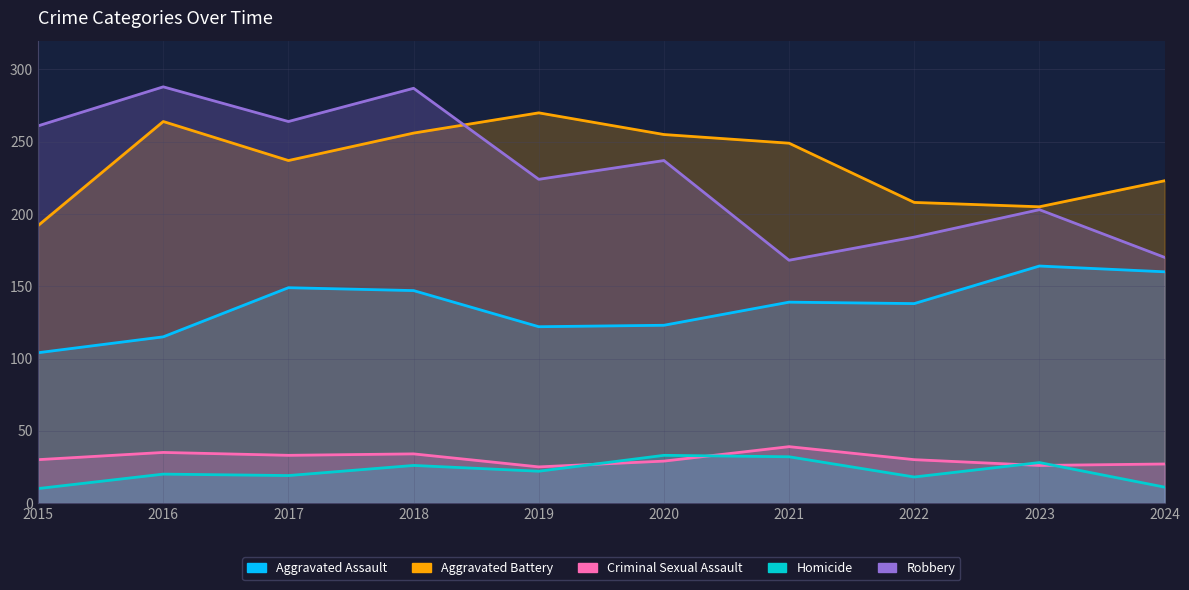

Rank the categories by Aggravated Battery value from highest to lowest.

2019, 2016, 2018, 2020, 2021, 2017, 2024, 2022, 2023, 2015